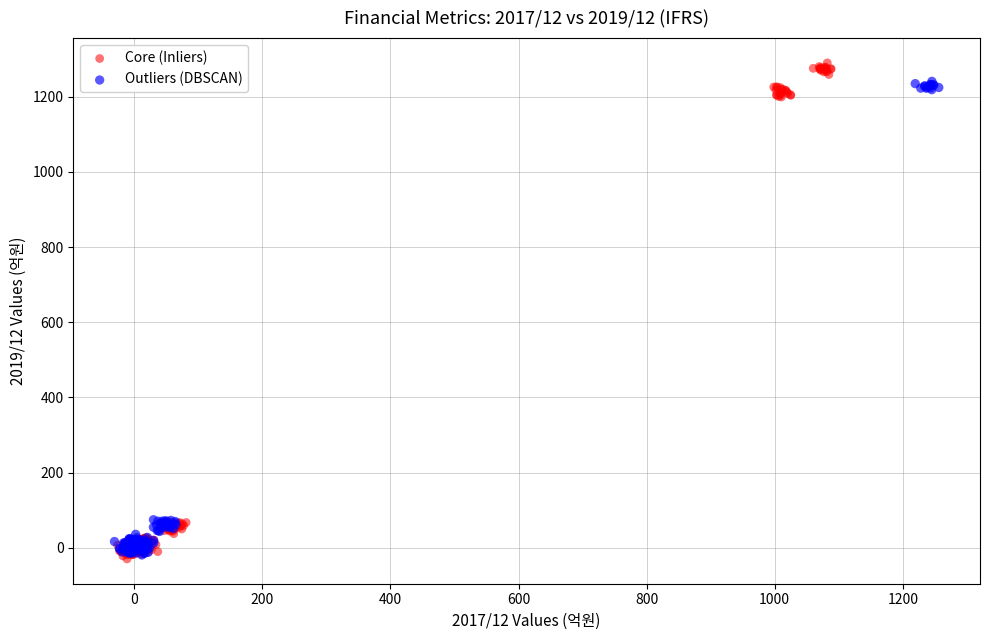

Which series has the largest Y range (max minus min)?

Core (Inliers)